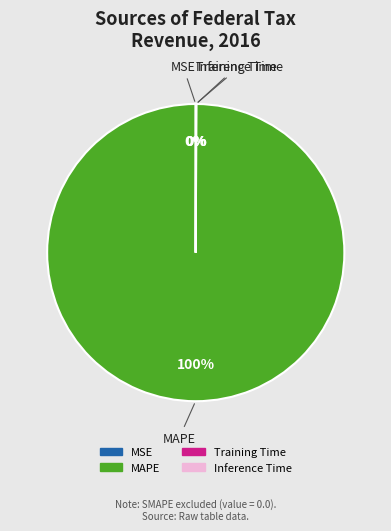

Which slice is the largest?

MAPE